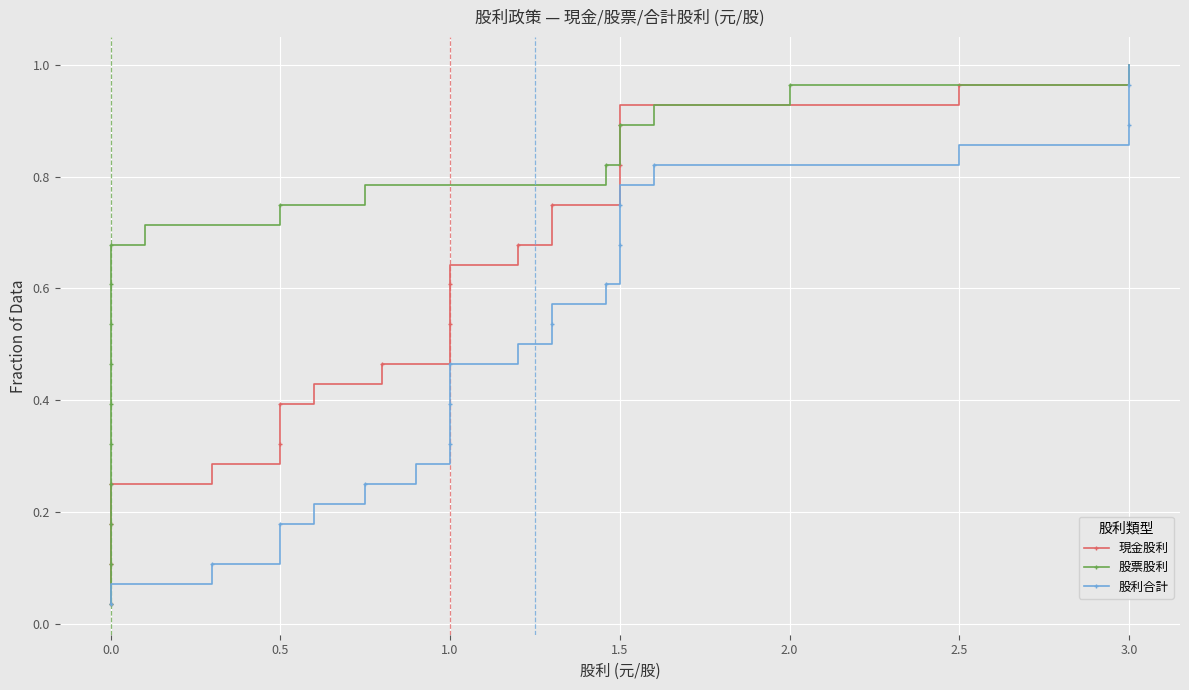

List the series in order of their peak value, highest first.

現金股利, 股票股利, 股利合計